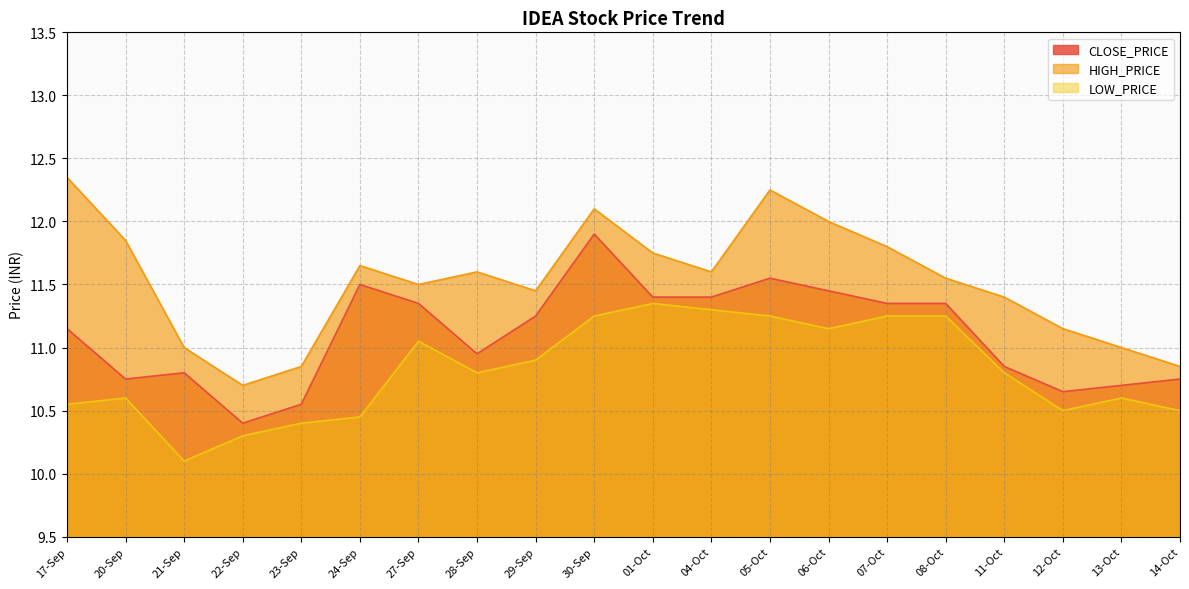

What are all the series names shown in the legend?

CLOSE_PRICE, HIGH_PRICE, LOW_PRICE